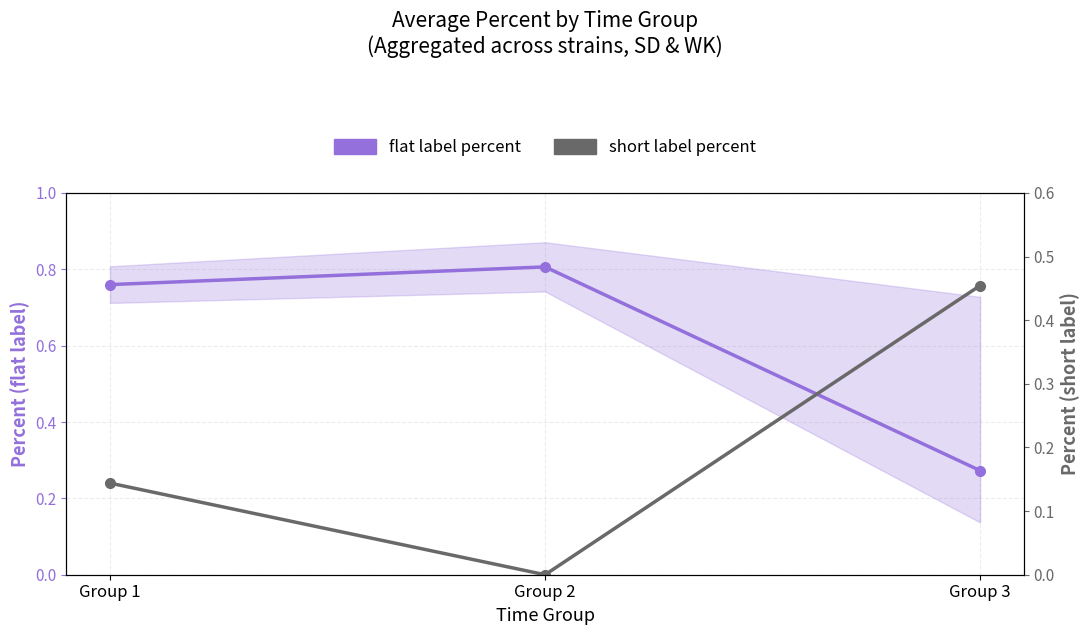

True or false: short label percent has a value of 0.3 at Group 2.

False